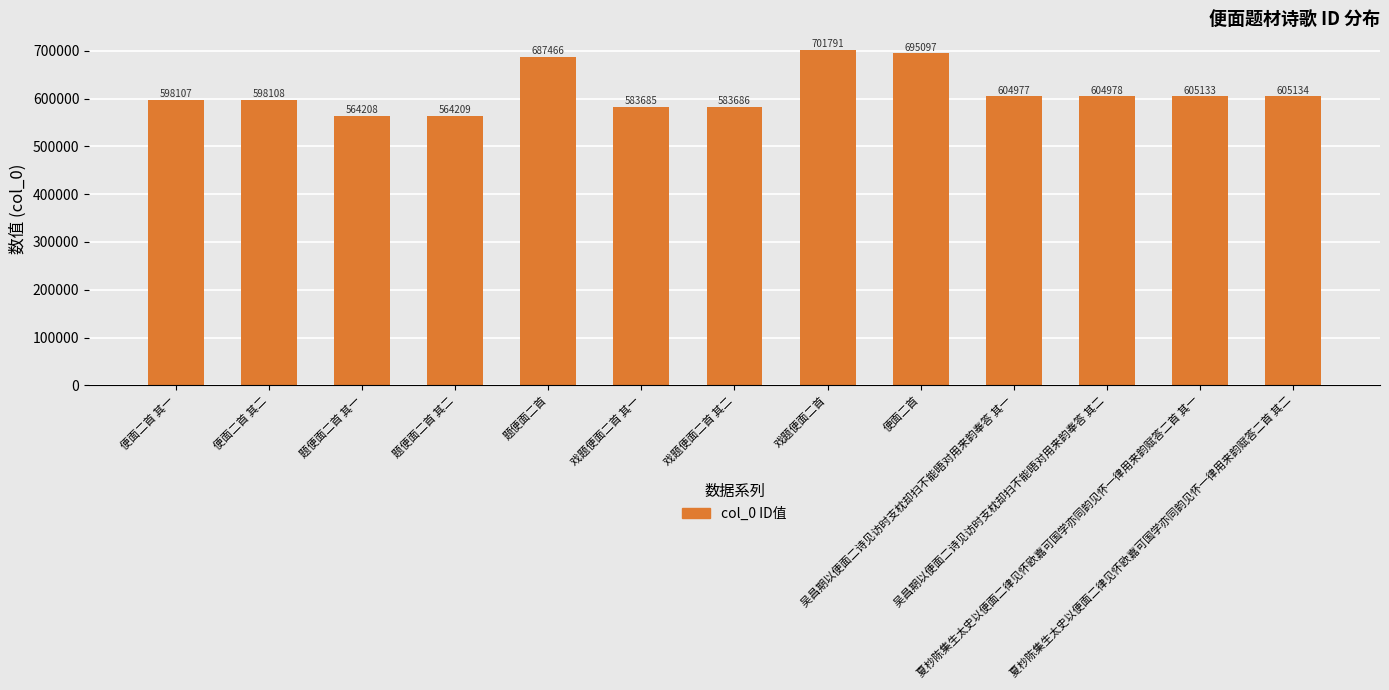

What is the average value?

615121